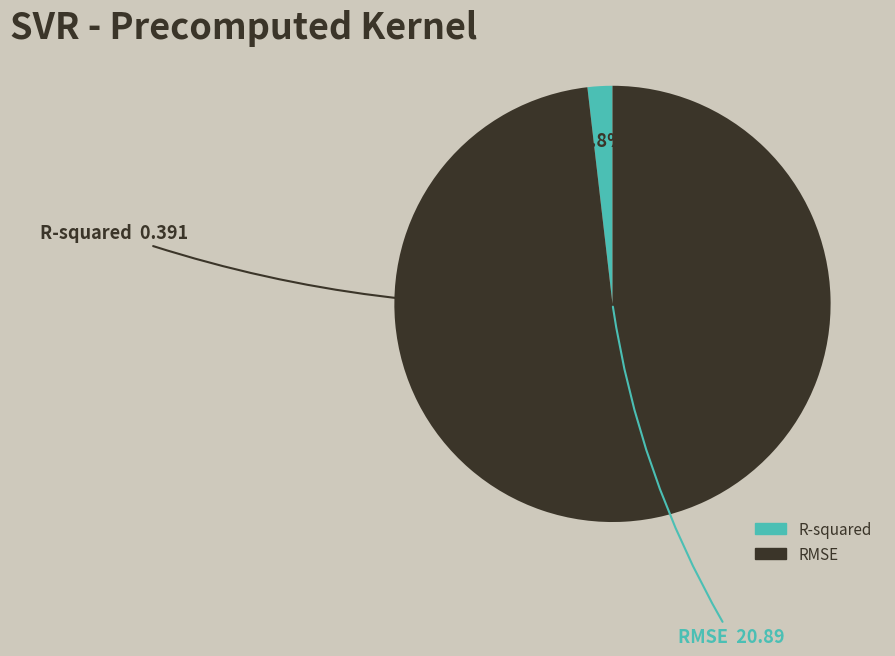

Which has a higher value, R-squared or RMSE?

RMSE